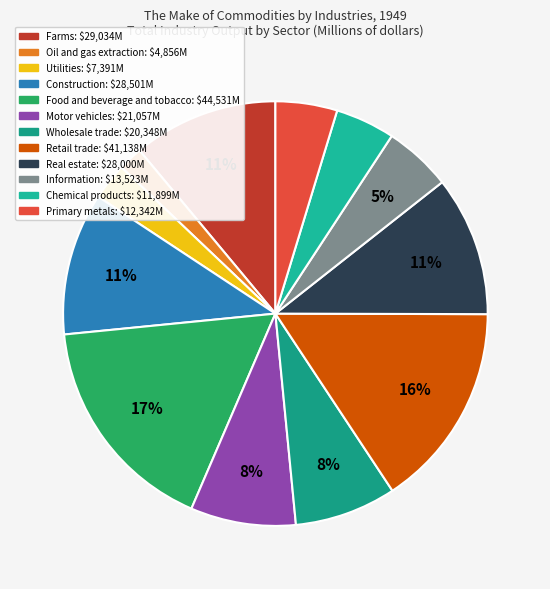

Count the number of slices in the pie.

12